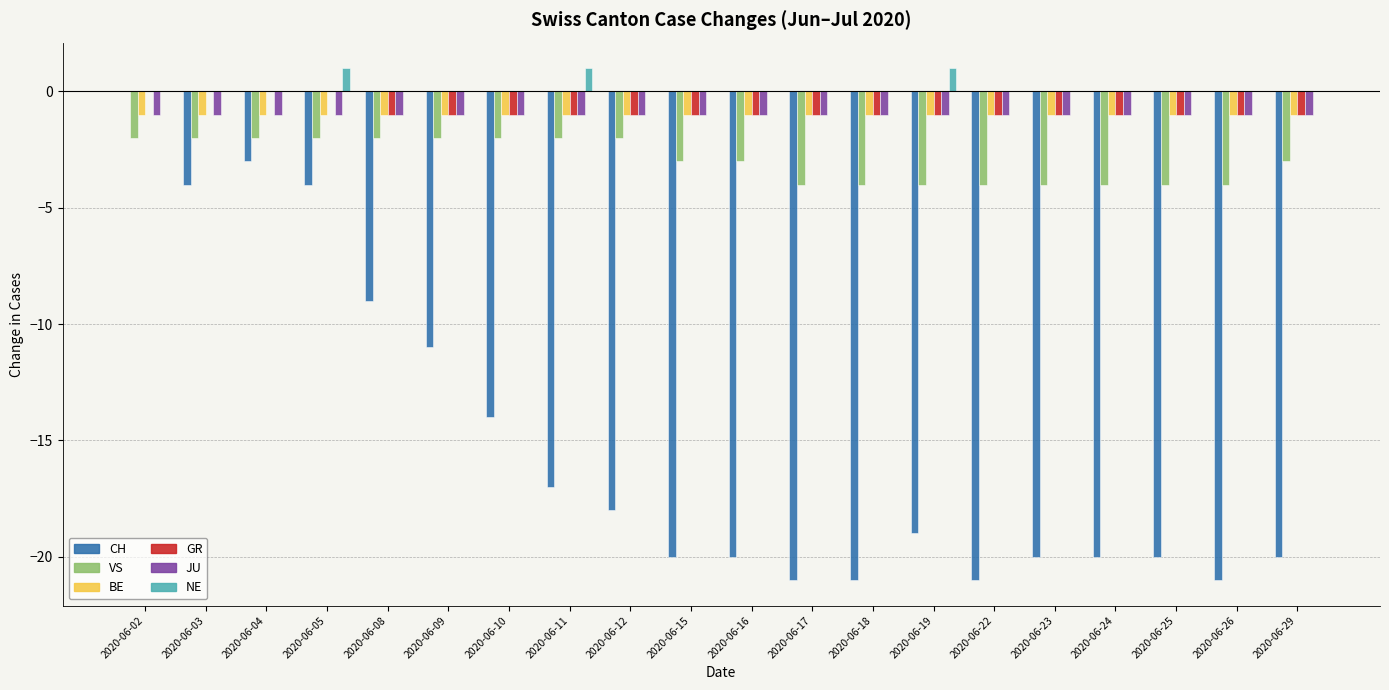

What is the total value across all series at 2020-06-29?

-26